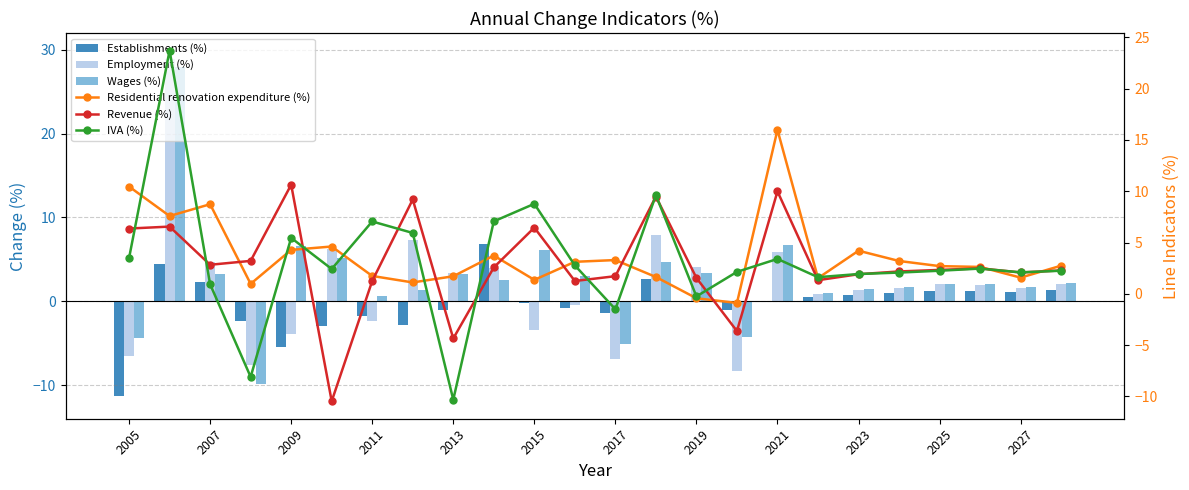

What is the average value of the Establishments (%) series?

-0.3